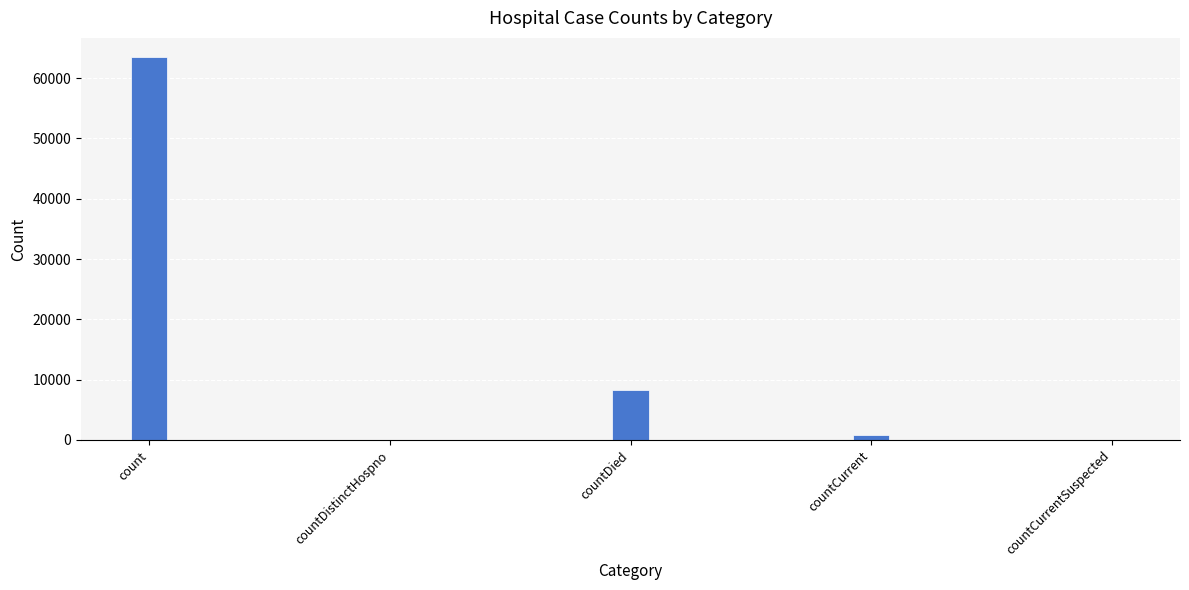

What is the average value?

14506